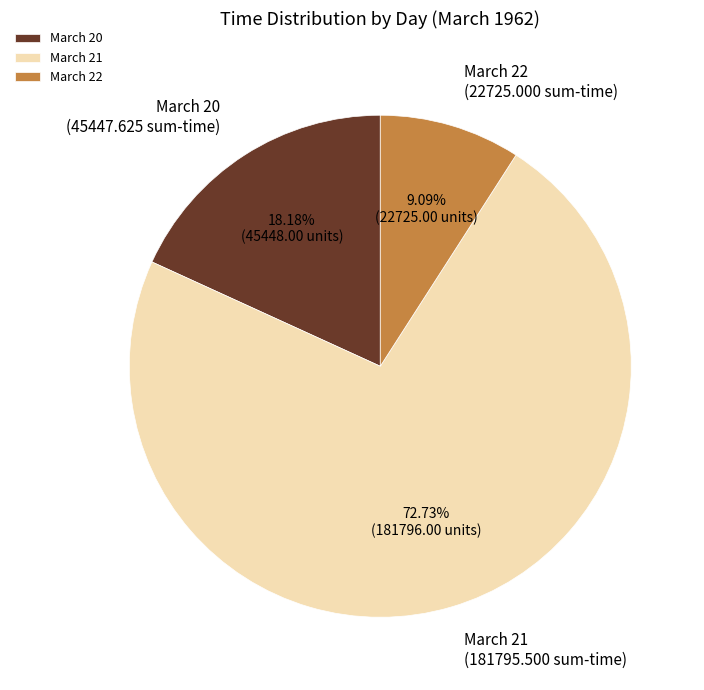

Is there any slice that represents more than half of the pie?

Yes